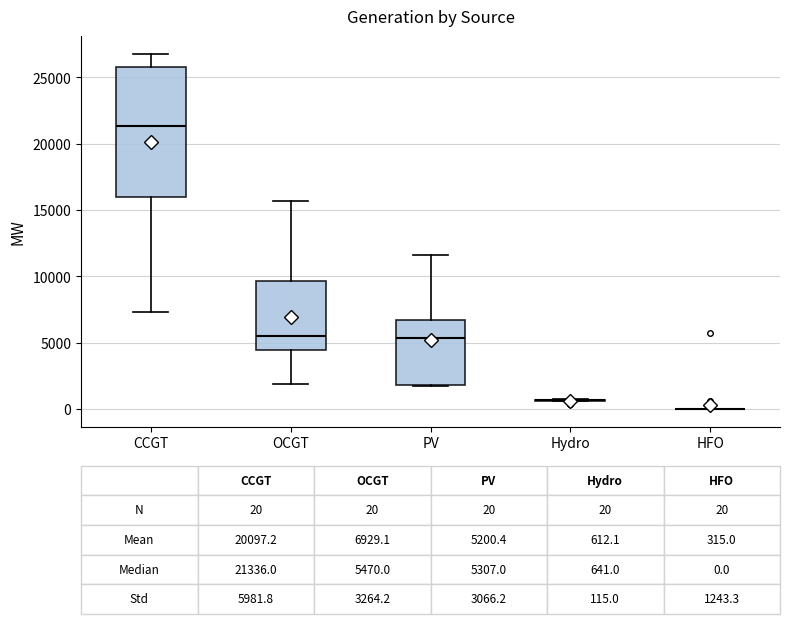

Which box is the tallest, from its lower edge to its upper edge?

CCGT